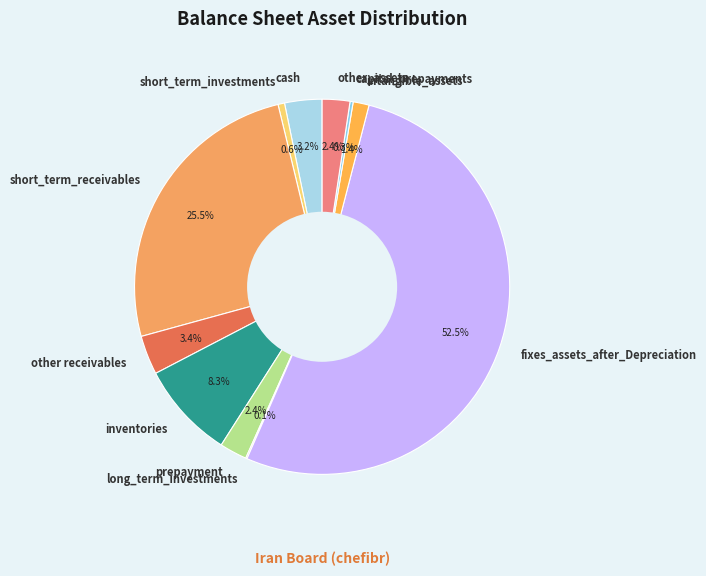

What is the largest slice in the pie chart?

fixes_assets_after_Depreciation